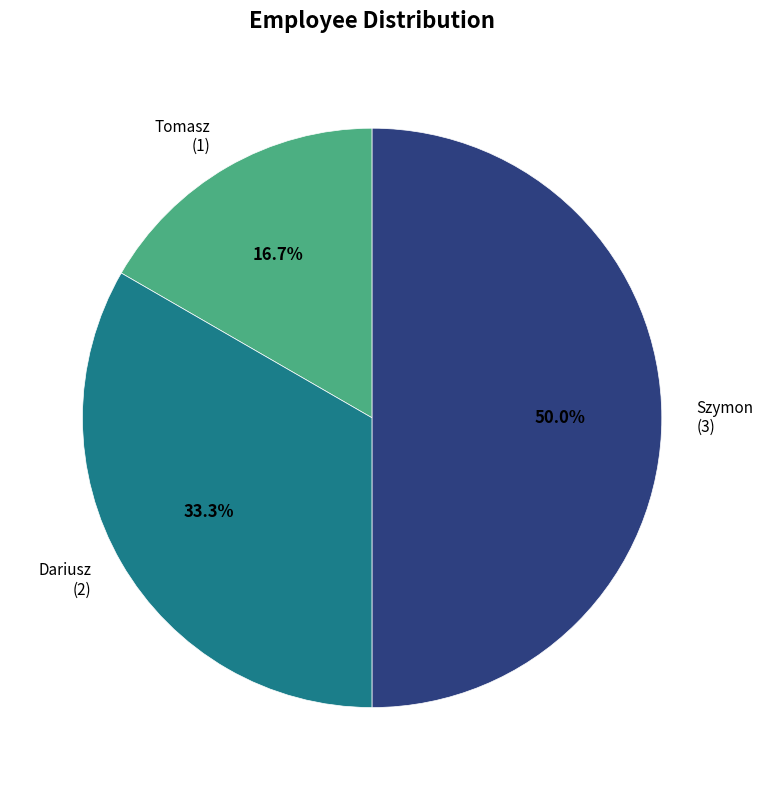

Count the number of slices in the pie.

3